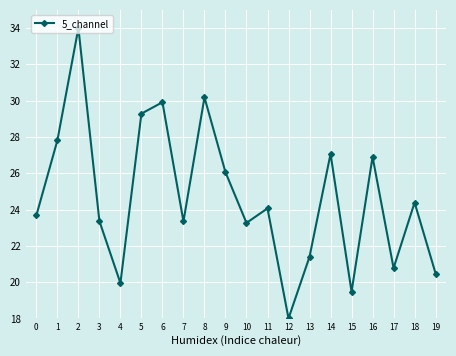

What is the sum of the values at 6 and 13?

51.3